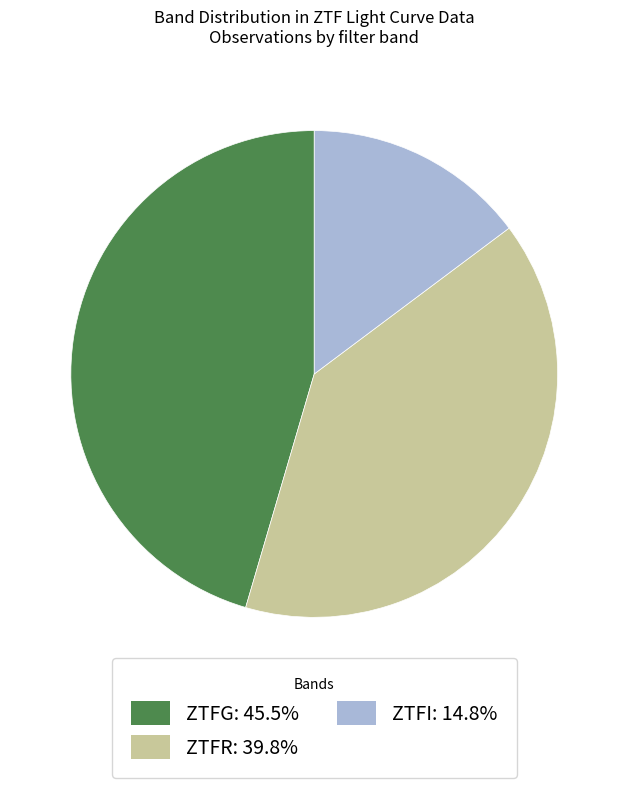

Approximately how many times larger is the value at ZTFG: 45.5% compared to ZTFR: 39.8%?

1.1